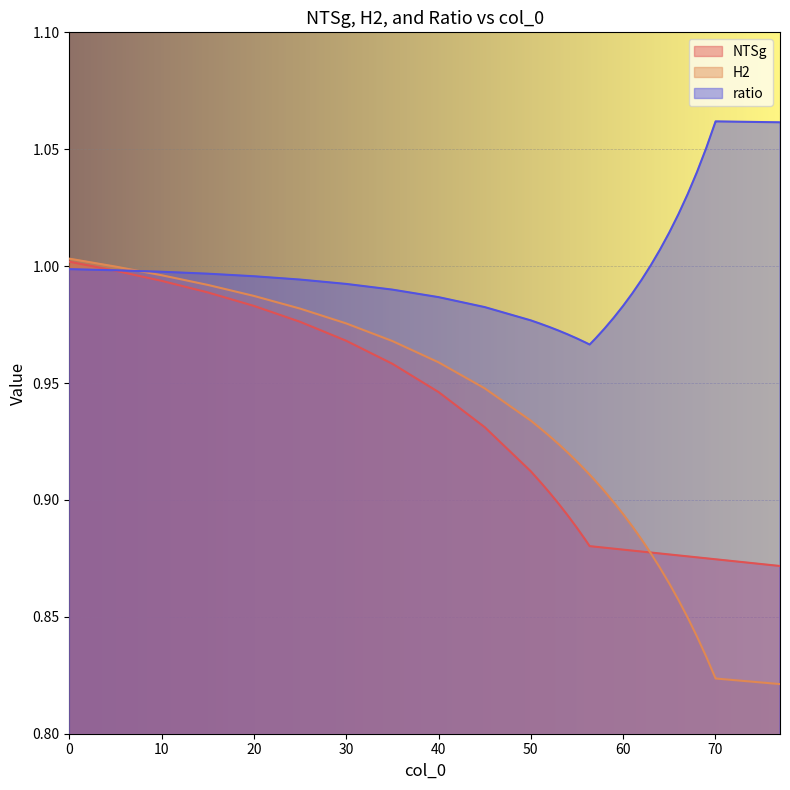

How many data points does each series have?

40